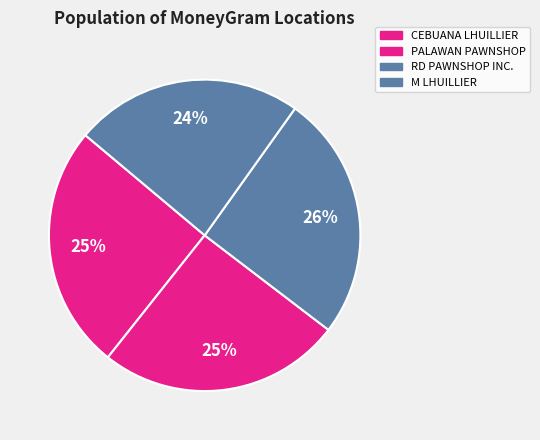

Count the number of slices in the pie.

4